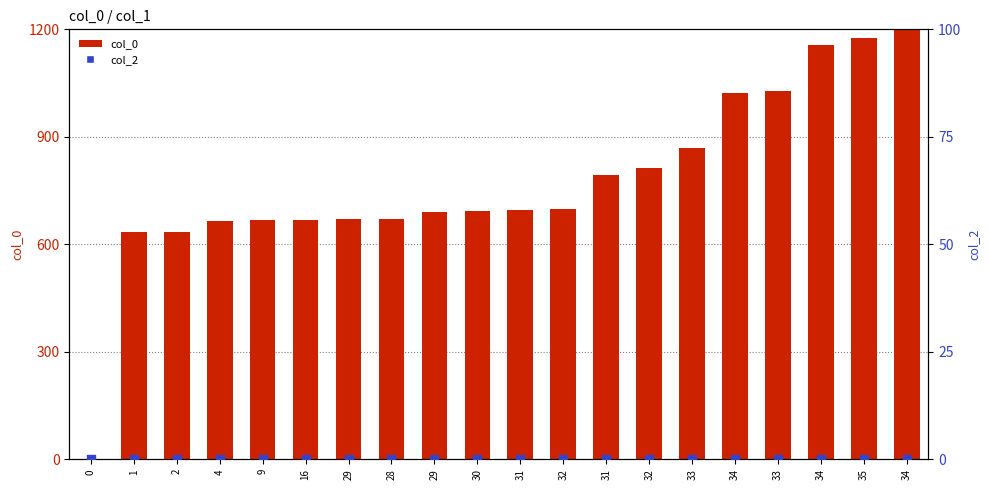

Which series contains the highest Y value?

col_0